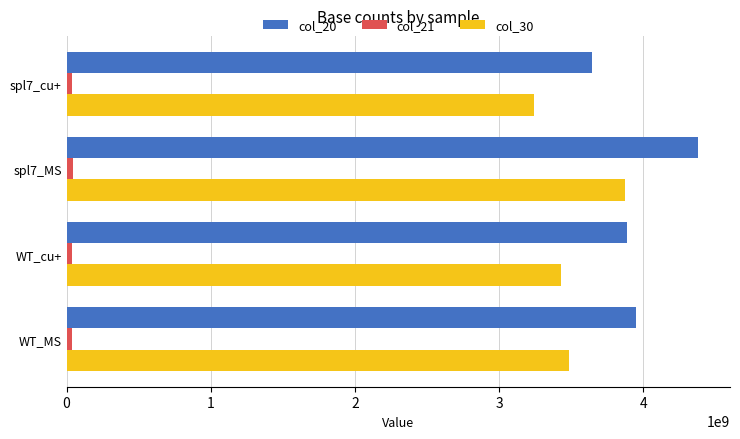

Which category has the lowest value in the col_30 series?

spl7_cu+